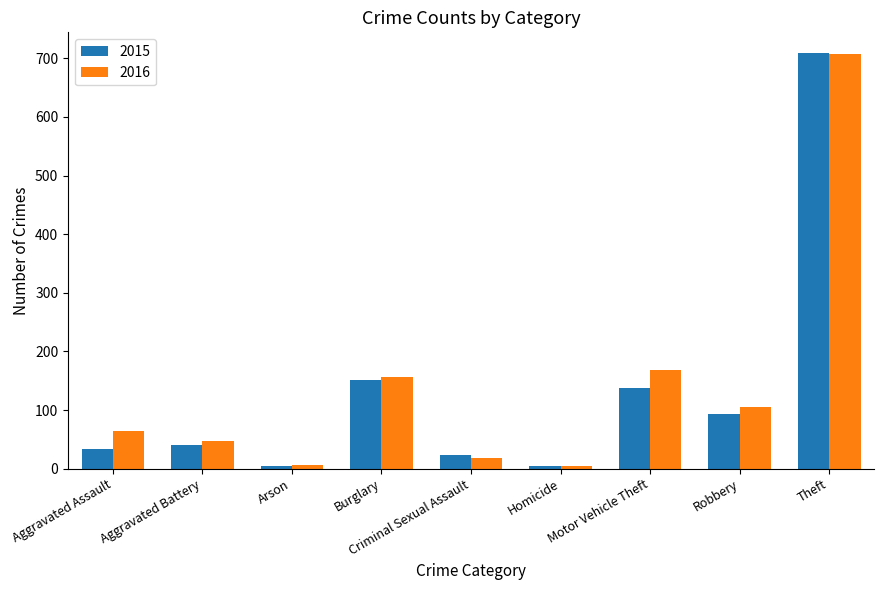

Which category has the highest value across all series?

Theft